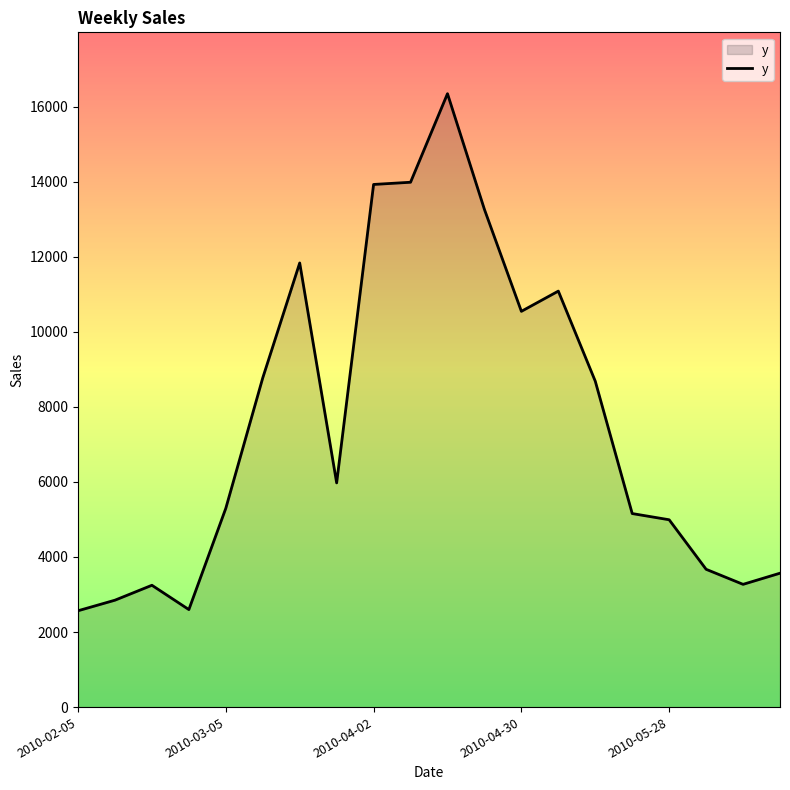

What is the difference between the maximum and minimum values?

13780.3